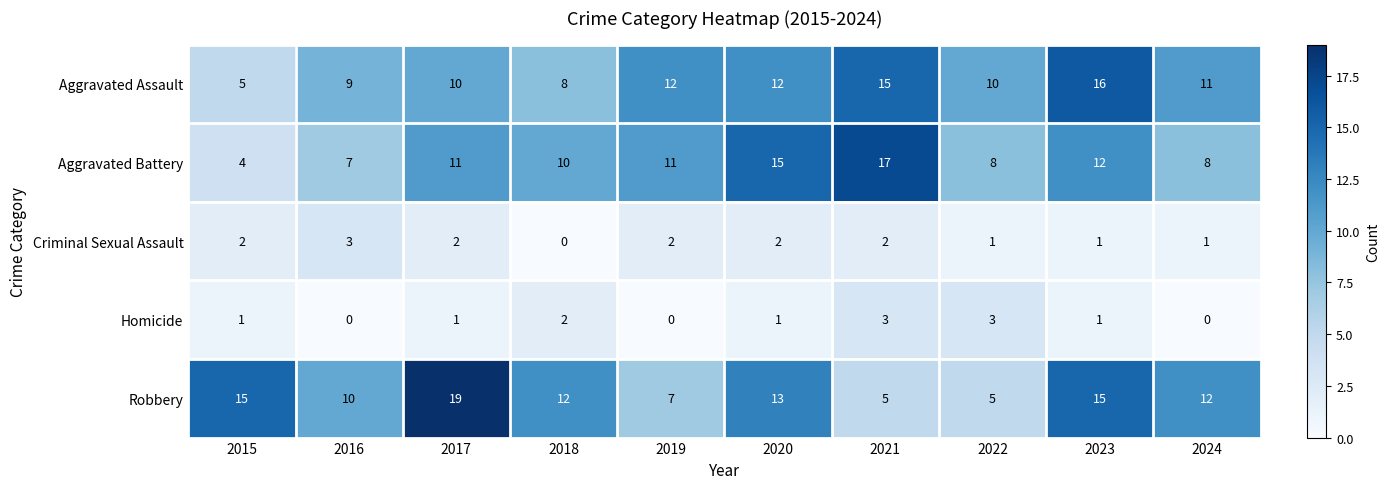

What value does the Aggravated Assault series have at 2024?

11